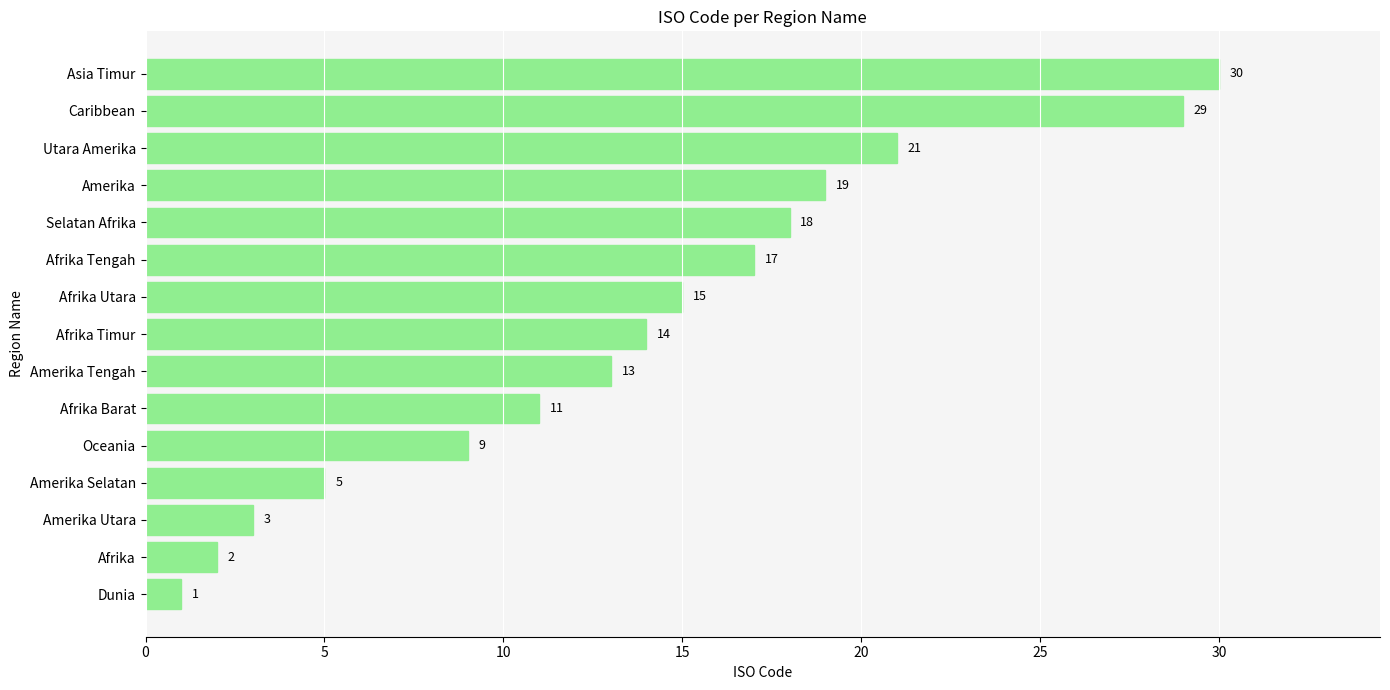

How many data points does each series have?

15